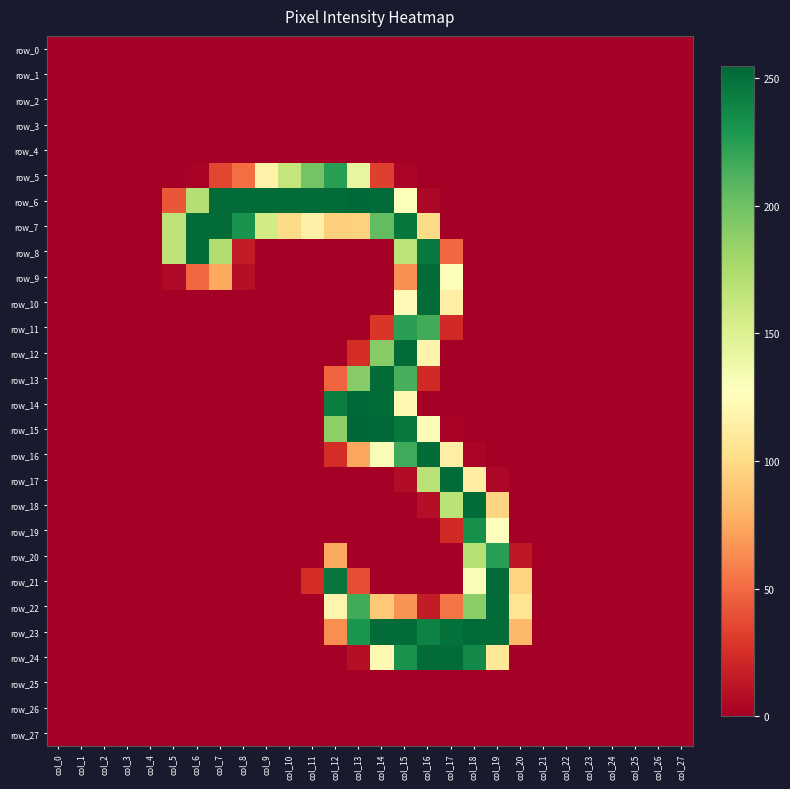

Reading right to left, list all the values displayed in this chart.

row_0: col_27=0	col_26=0	col_25=0	col_24=0	col_23=0	col_22=0	col_21=0	col_20=0	col_19=0	col_18=0	col_17=0	col_16=0	col_15=0	col_14=0	col_13=0	col_12=0	col_11=0	col_10=0	col_9=0	col_8=0	col_7=0	col_6=0	col_5=0	col_4=0	col_3=0	col_2=0	col_1=0	col_0=0
row_1: col_27=0	col_26=0	col_25=0	col_24=0	col_23=0	col_22=0	col_21=0	col_20=0	col_19=0	col_18=0	col_17=0	col_16=0	col_15=0	col_14=0	col_13=0	col_12=0	col_11=0	col_10=0	col_9=0	col_8=0	col_7=0	col_6=0	col_5=0	col_4=0	col_3=0	col_2=0	col_1=0	col_0=0
row_2: col_27=0	col_26=0	col_25=0	col_24=0	col_23=0	col_22=0	col_21=0	col_20=0	col_19=0	col_18=0	col_17=0	col_16=0	col_15=0	col_14=0	col_13=0	col_12=0	col_11=0	col_10=0	col_9=0	col_8=0	col_7=0	col_6=0	col_5=0	col_4=0	col_3=0	col_2=0	col_1=0	col_0=0
row_3: col_27=0	col_26=0	col_25=0	col_24=0	col_23=0	col_22=0	col_21=0	col_20=0	col_19=0	col_18=0	col_17=0	col_16=0	col_15=0	col_14=0	col_13=0	col_12=0	col_11=0	col_10=0	col_9=0	col_8=0	col_7=0	col_6=0	col_5=0	col_4=0	col_3=0	col_2=0	col_1=0	col_0=0
row_4: col_27=0	col_26=0	col_25=0	col_24=0	col_23=0	col_22=0	col_21=0	col_20=0	col_19=0	col_18=0	col_17=0	col_16=0	col_15=0	col_14=0	col_13=0	col_12=0	col_11=0	col_10=0	col_9=0	col_8=0	col_7=0	col_6=0	col_5=0	col_4=0	col_3=0	col_2=0	col_1=0	col_0=0
row_5: col_27=0	col_26=0	col_25=0	col_24=0	col_23=0	col_22=0	col_21=0	col_20=0	col_19=0	col_18=0	col_17=0	col_16=0	col_15=3	col_14=32	col_13=143	col_12=225	col_11=198	col_10=164	col_9=117	col_8=51	col_7=35	col_6=2	col_5=0	col_4=0	col_3=0	col_2=0	col_1=0	col_0=0
row_6: col_27=0	col_26=0	col_25=0	col_24=0	col_23=0	col_22=0	col_21=0	col_20=0	col_19=0	col_18=0	col_17=0	col_16=4	col_15=130	col_14=253	col_13=254	col_12=253	col_11=253	col_10=253	col_9=253	col_8=253	col_7=253	col_6=171	col_5=42	col_4=0	col_3=0	col_2=0	col_1=0	col_0=0
row_7: col_27=0	col_26=0	col_25=0	col_24=0	col_23=0	col_22=0	col_21=0	col_20=0	col_19=0	col_18=0	col_17=0	col_16=100	col_15=247	col_14=205	col_13=95	col_12=94	col_11=116	col_10=100	col_9=157	col_8=232	col_7=253	col_6=253	col_5=167	col_4=0	col_3=0	col_2=0	col_1=0	col_0=0
row_8: col_27=0	col_26=0	col_25=0	col_24=0	col_23=0	col_22=0	col_21=0	col_20=0	col_19=0	col_18=0	col_17=49	col_16=246	col_15=167	col_14=0	col_13=0	col_12=0	col_11=0	col_10=0	col_9=0	col_8=15	col_7=173	col_6=253	col_5=167	col_4=0	col_3=0	col_2=0	col_1=0	col_0=0
row_9: col_27=0	col_26=0	col_25=0	col_24=0	col_23=0	col_22=0	col_21=0	col_20=0	col_19=0	col_18=0	col_17=130	col_16=253	col_15=65	col_14=0	col_13=0	col_12=0	col_11=0	col_10=0	col_9=0	col_8=8	col_7=75	col_6=49	col_5=5	col_4=0	col_3=0	col_2=0	col_1=0	col_0=0
row_10: col_27=0	col_26=0	col_25=0	col_24=0	col_23=0	col_22=0	col_21=0	col_20=0	col_19=0	col_18=0	col_17=115	col_16=253	col_15=123	col_14=0	col_13=0	col_12=0	col_11=0	col_10=0	col_9=0	col_8=0	col_7=0	col_6=0	col_5=0	col_4=0	col_3=0	col_2=0	col_1=0	col_0=0
row_11: col_27=0	col_26=0	col_25=0	col_24=0	col_23=0	col_22=0	col_21=0	col_20=0	col_19=0	col_18=0	col_17=22	col_16=216	col_15=224	col_14=28	col_13=0	col_12=0	col_11=0	col_10=0	col_9=0	col_8=0	col_7=0	col_6=0	col_5=0	col_4=0	col_3=0	col_2=0	col_1=0	col_0=0
row_12: col_27=0	col_26=0	col_25=0	col_24=0	col_23=0	col_22=0	col_21=0	col_20=0	col_19=0	col_18=0	col_17=0	col_16=118	col_15=253	col_14=191	col_13=24	col_12=0	col_11=0	col_10=0	col_9=0	col_8=0	col_7=0	col_6=0	col_5=0	col_4=0	col_3=0	col_2=0	col_1=0	col_0=0
row_13: col_27=0	col_26=0	col_25=0	col_24=0	col_23=0	col_22=0	col_21=0	col_20=0	col_19=0	col_18=0	col_17=0	col_16=22	col_15=214	col_14=253	col_13=191	col_12=48	col_11=0	col_10=0	col_9=0	col_8=0	col_7=0	col_6=0	col_5=0	col_4=0	col_3=0	col_2=0	col_1=0	col_0=0
row_14: col_27=0	col_26=0	col_25=0	col_24=0	col_23=0	col_22=0	col_21=0	col_20=0	col_19=0	col_18=0	col_17=0	col_16=0	col_15=121	col_14=253	col_13=254	col_12=243	col_11=0	col_10=0	col_9=0	col_8=0	col_7=0	col_6=0	col_5=0	col_4=0	col_3=0	col_2=0	col_1=0	col_0=0
row_15: col_27=0	col_26=0	col_25=0	col_24=0	col_23=0	col_22=0	col_21=0	col_20=0	col_19=0	col_18=0	col_17=2	col_16=125	col_15=246	col_14=254	col_13=255	col_12=188	col_11=0	col_10=0	col_9=0	col_8=0	col_7=0	col_6=0	col_5=0	col_4=0	col_3=0	col_2=0	col_1=0	col_0=0
row_16: col_27=0	col_26=0	col_25=0	col_24=0	col_23=0	col_22=0	col_21=0	col_20=0	col_19=0	col_18=3	col_17=115	col_16=253	col_15=217	col_14=131	col_13=74	col_12=24	col_11=0	col_10=0	col_9=0	col_8=0	col_7=0	col_6=0	col_5=0	col_4=0	col_3=0	col_2=0	col_1=0	col_0=0
row_17: col_27=0	col_26=0	col_25=0	col_24=0	col_23=0	col_22=0	col_21=0	col_20=0	col_19=4	col_18=114	col_17=253	col_16=168	col_15=7	col_14=0	col_13=0	col_12=0	col_11=0	col_10=0	col_9=0	col_8=0	col_7=0	col_6=0	col_5=0	col_4=0	col_3=0	col_2=0	col_1=0	col_0=0
row_18: col_27=0	col_26=0	col_25=0	col_24=0	col_23=0	col_22=0	col_21=0	col_20=0	col_19=96	col_18=253	col_17=168	col_16=8	col_15=0	col_14=0	col_13=0	col_12=0	col_11=0	col_10=0	col_9=0	col_8=0	col_7=0	col_6=0	col_5=0	col_4=0	col_3=0	col_2=0	col_1=0	col_0=0
row_19: col_27=0	col_26=0	col_25=0	col_24=0	col_23=0	col_22=0	col_21=0	col_20=0	col_19=128	col_18=233	col_17=22	col_16=0	col_15=0	col_14=0	col_13=0	col_12=0	col_11=0	col_10=0	col_9=0	col_8=0	col_7=0	col_6=0	col_5=0	col_4=0	col_3=0	col_2=0	col_1=0	col_0=0
row_20: col_27=0	col_26=0	col_25=0	col_24=0	col_23=0	col_22=0	col_21=0	col_20=13	col_19=225	col_18=170	col_17=0	col_16=0	col_15=0	col_14=0	col_13=0	col_12=75	col_11=0	col_10=0	col_9=0	col_8=0	col_7=0	col_6=0	col_5=0	col_4=0	col_3=0	col_2=0	col_1=0	col_0=0
row_21: col_27=0	col_26=0	col_25=0	col_24=0	col_23=0	col_22=0	col_21=0	col_20=96	col_19=253	col_18=131	col_17=0	col_16=0	col_15=0	col_14=0	col_13=38	col_12=248	col_11=24	col_10=0	col_9=0	col_8=0	col_7=0	col_6=0	col_5=0	col_4=0	col_3=0	col_2=0	col_1=0	col_0=0
row_22: col_27=0	col_26=0	col_25=0	col_24=0	col_23=0	col_22=0	col_21=0	col_20=106	col_19=253	col_18=189	col_17=54	col_16=15	col_15=66	col_14=90	col_13=216	col_12=119	col_11=0	col_10=0	col_9=0	col_8=0	col_7=0	col_6=0	col_5=0	col_4=0	col_3=0	col_2=0	col_1=0	col_0=0
row_23: col_27=0	col_26=0	col_25=0	col_24=0	col_23=0	col_22=0	col_21=0	col_20=82	col_19=253	col_18=253	col_17=250	col_16=241	col_15=253	col_14=253	col_13=230	col_12=64	col_11=0	col_10=0	col_9=0	col_8=0	col_7=0	col_6=0	col_5=0	col_4=0	col_3=0	col_2=0	col_1=0	col_0=0
row_24: col_27=0	col_26=0	col_25=0	col_24=0	col_23=0	col_22=0	col_21=0	col_20=1	col_19=108	col_18=237	col_17=253	col_16=253	col_15=232	col_14=122	col_13=8	col_12=0	col_11=0	col_10=0	col_9=0	col_8=0	col_7=0	col_6=0	col_5=0	col_4=0	col_3=0	col_2=0	col_1=0	col_0=0
row_25: col_27=0	col_26=0	col_25=0	col_24=0	col_23=0	col_22=0	col_21=0	col_20=0	col_19=0	col_18=0	col_17=0	col_16=0	col_15=0	col_14=0	col_13=0	col_12=0	col_11=0	col_10=0	col_9=0	col_8=0	col_7=0	col_6=0	col_5=0	col_4=0	col_3=0	col_2=0	col_1=0	col_0=0
row_26: col_27=0	col_26=0	col_25=0	col_24=0	col_23=0	col_22=0	col_21=0	col_20=0	col_19=0	col_18=0	col_17=0	col_16=0	col_15=0	col_14=0	col_13=0	col_12=0	col_11=0	col_10=0	col_9=0	col_8=0	col_7=0	col_6=0	col_5=0	col_4=0	col_3=0	col_2=0	col_1=0	col_0=0
row_27: col_27=0	col_26=0	col_25=0	col_24=0	col_23=0	col_22=0	col_21=0	col_20=0	col_19=0	col_18=0	col_17=0	col_16=0	col_15=0	col_14=0	col_13=0	col_12=0	col_11=0	col_10=0	col_9=0	col_8=0	col_7=0	col_6=0	col_5=0	col_4=0	col_3=0	col_2=0	col_1=0	col_0=0